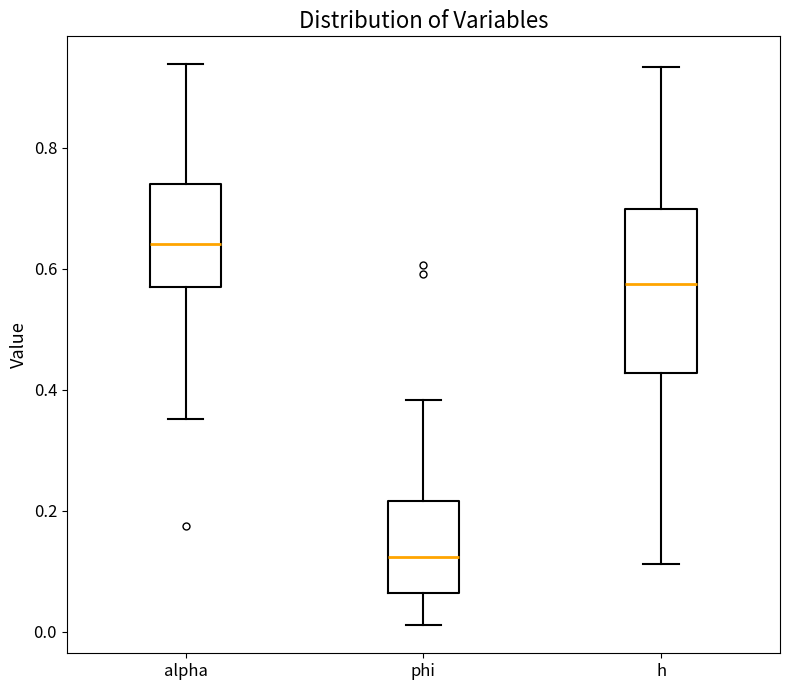

Which box is the tallest, from its lower edge to its upper edge?

h